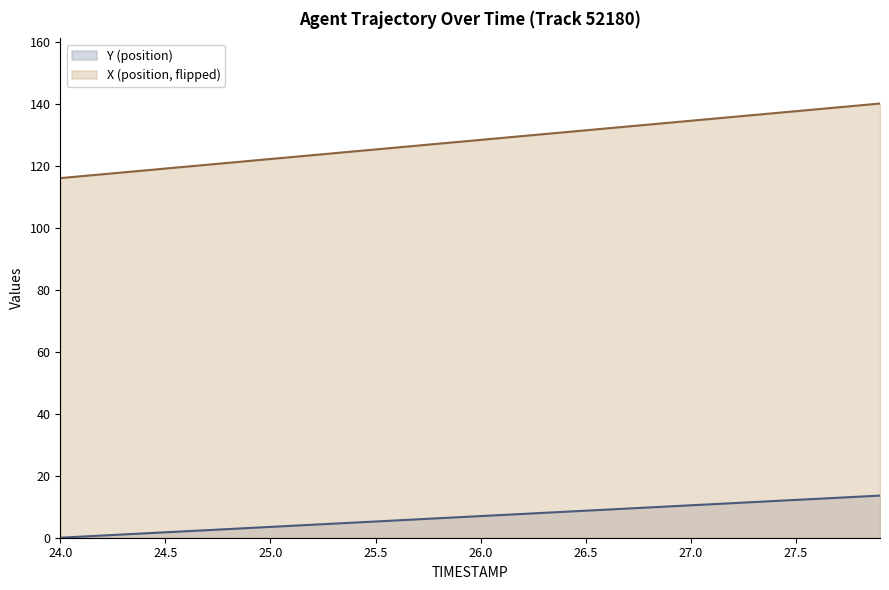

Which series has the largest range (max minus min)?

X (position, flipped)